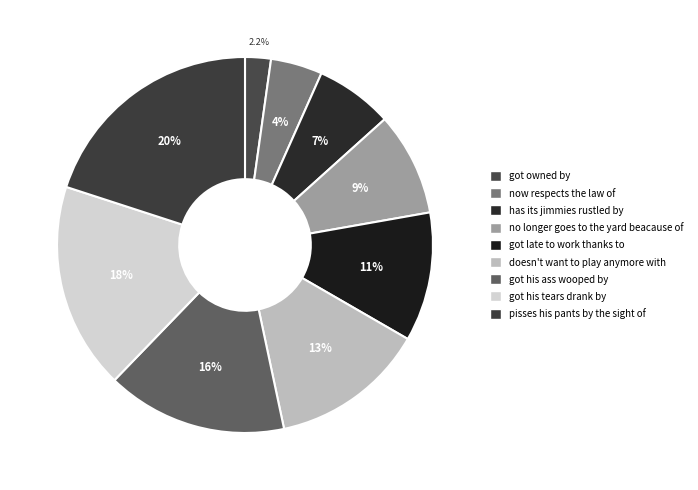

Combined, what portion of the pie is got late to work thanks to and got his tears drank by?

28.9%